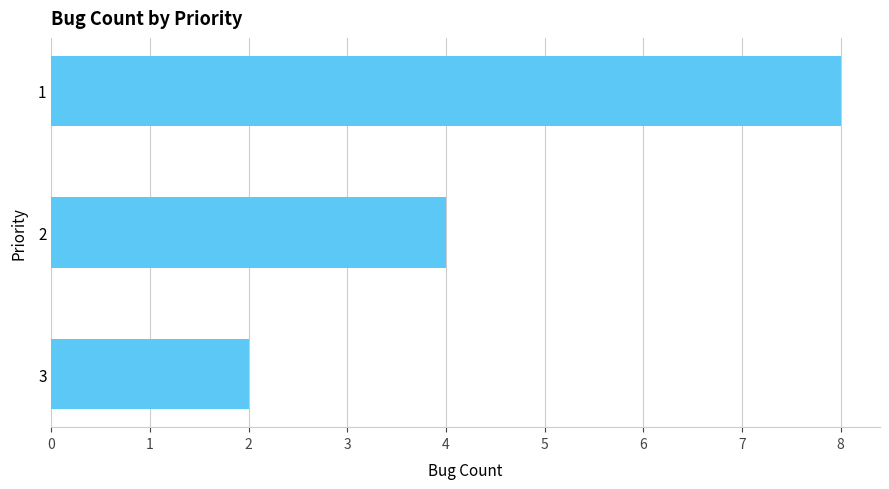

List the labels in order of value, largest first.

1, 2, 3